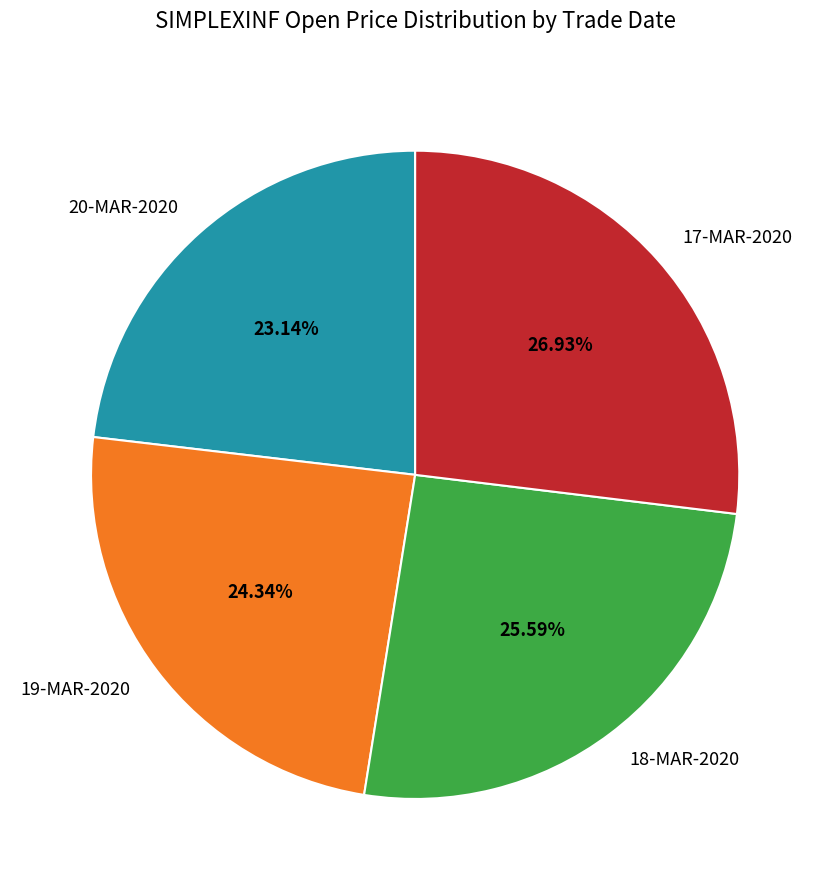

Is there any slice that represents more than half of the pie?

No